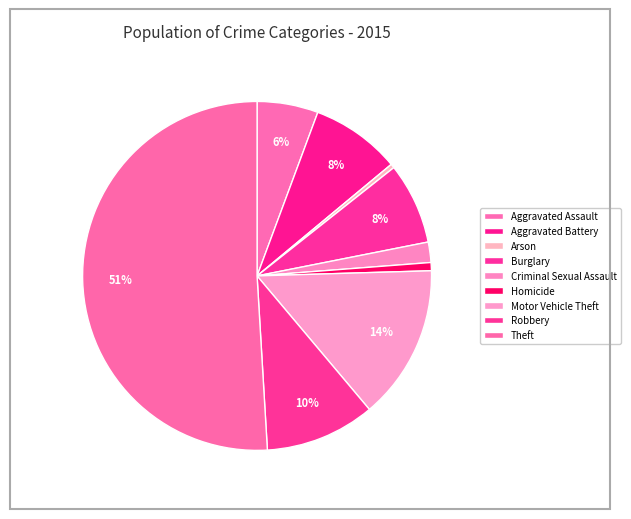

Which slice is the largest?

Theft